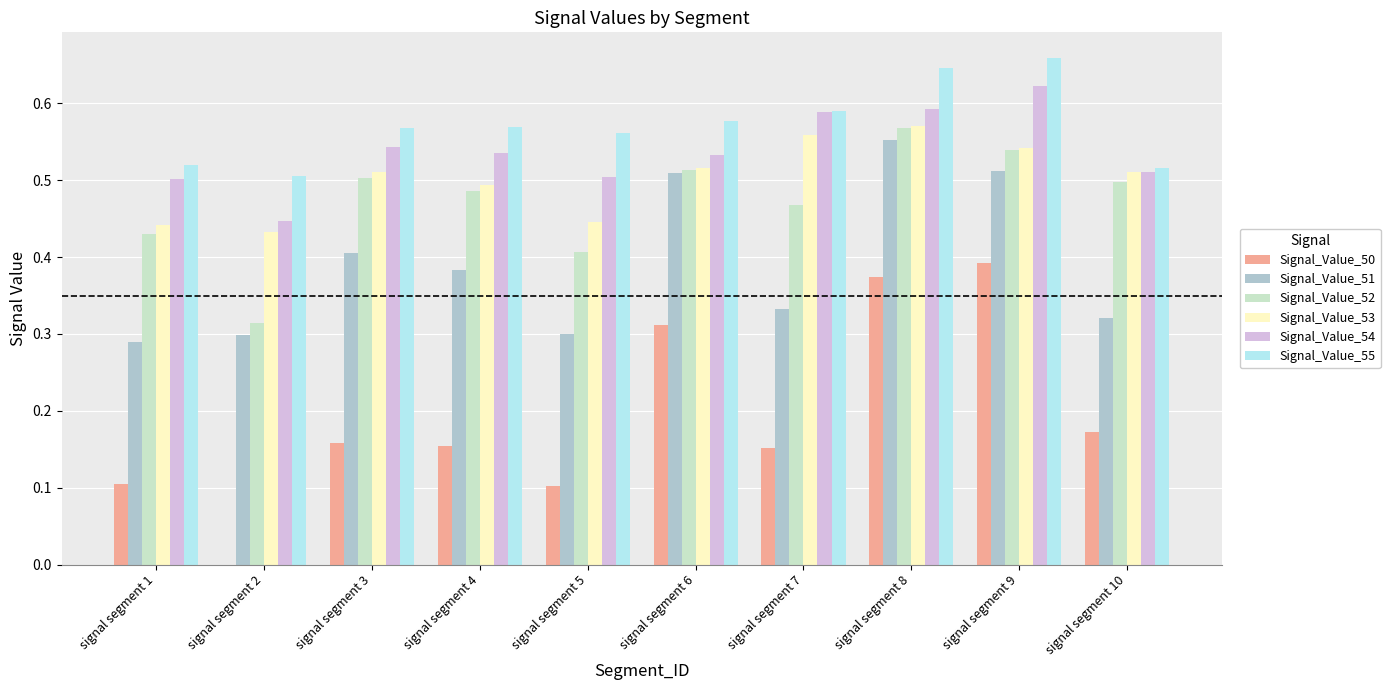

Which series has the largest total across all categories?

Signal_Value_55